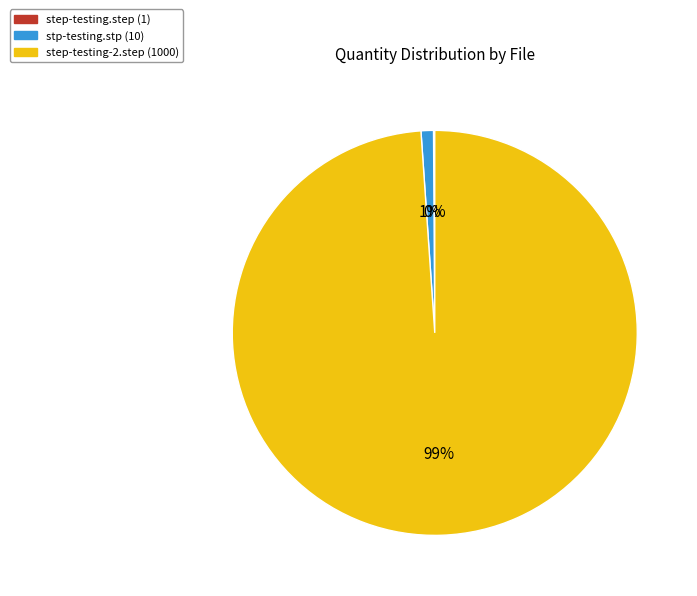

What percentage is the stp-testing.stp slice, to the nearest percent?

1%